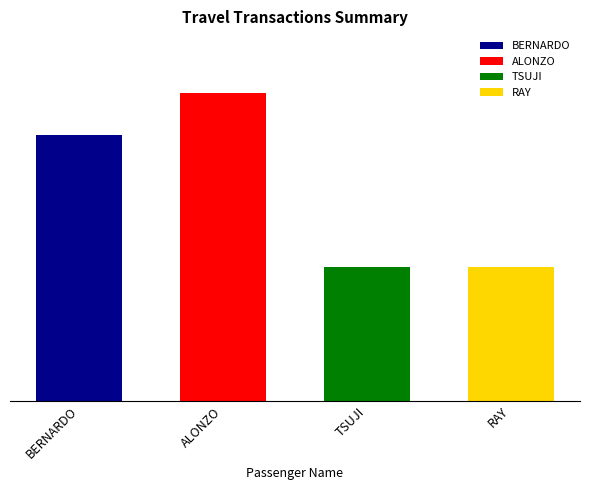

What is the maximum value shown in the chart?

1106